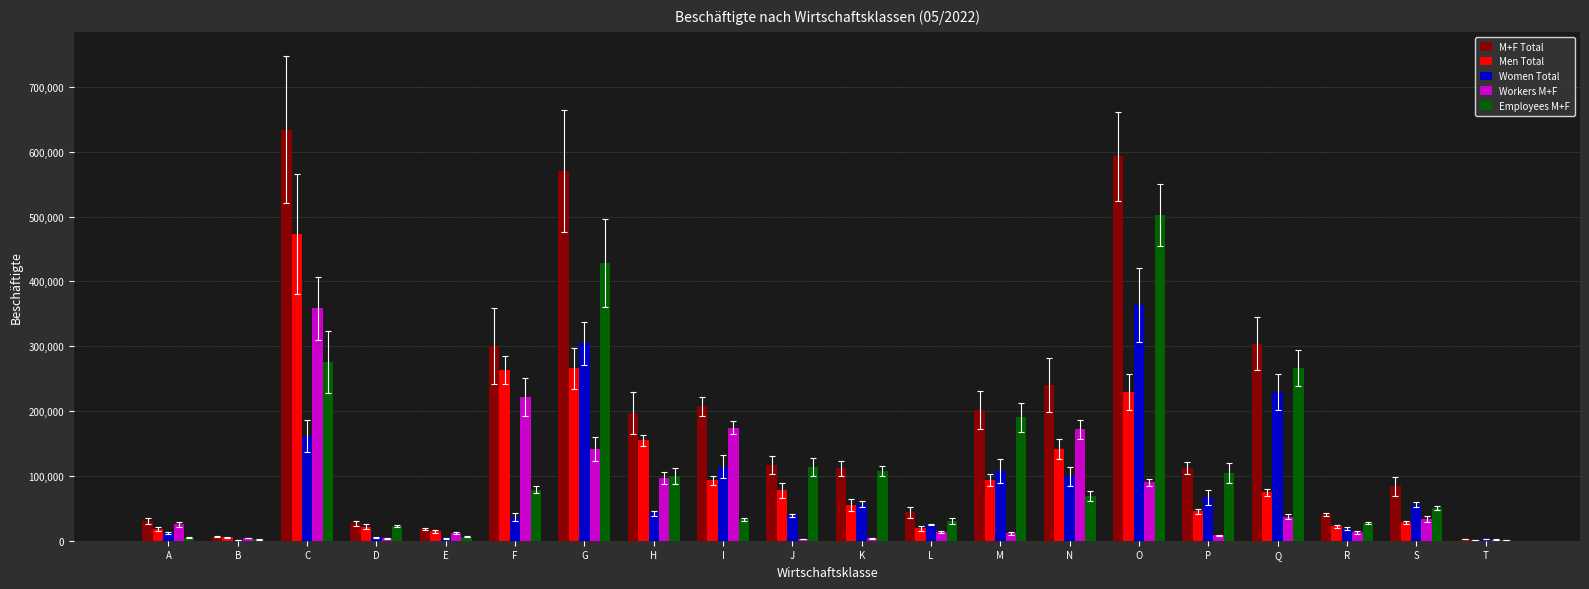

At which category is the sum across all series the highest?

C